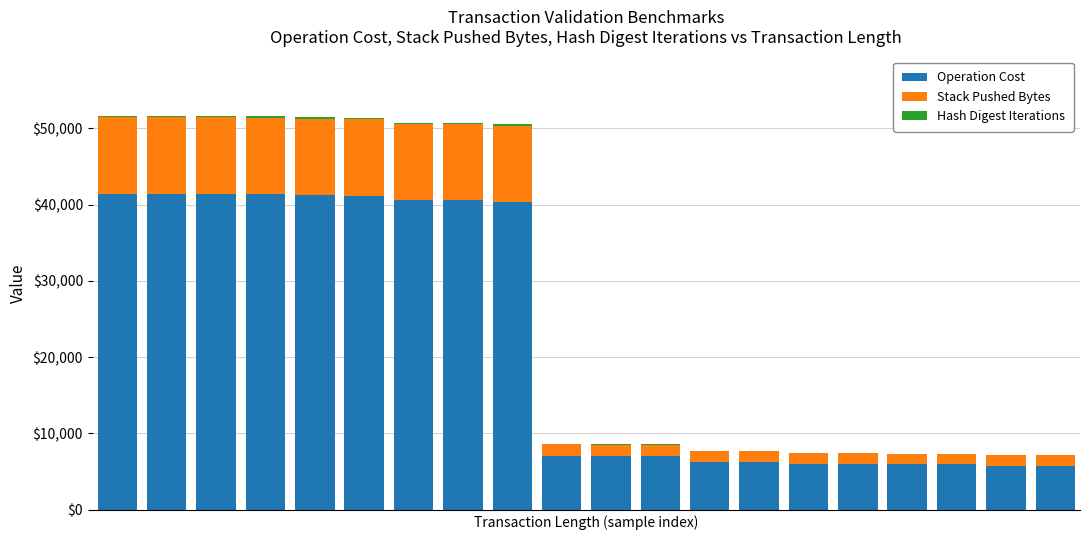

Does the chart contain stacked bars?

Yes